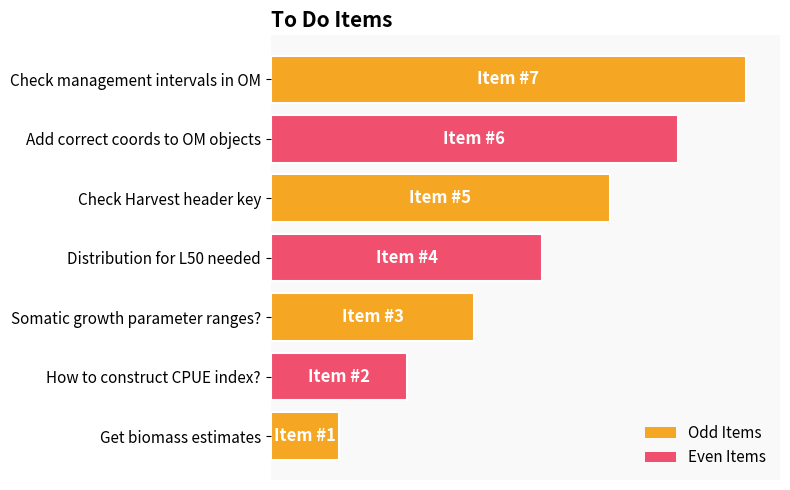

What is the average value?

4